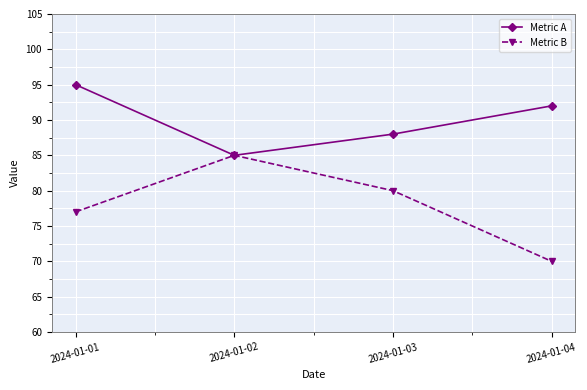

Which series has the largest total across all categories?

Metric A